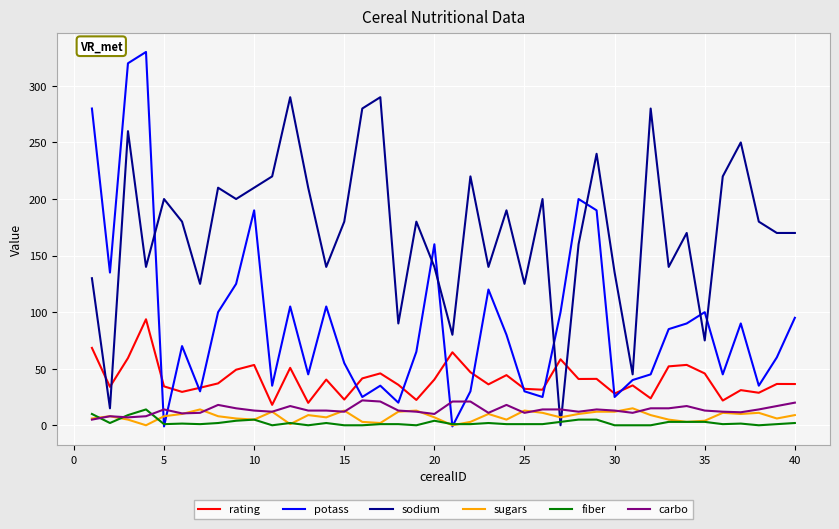

What is the greatest value displayed?

330.0